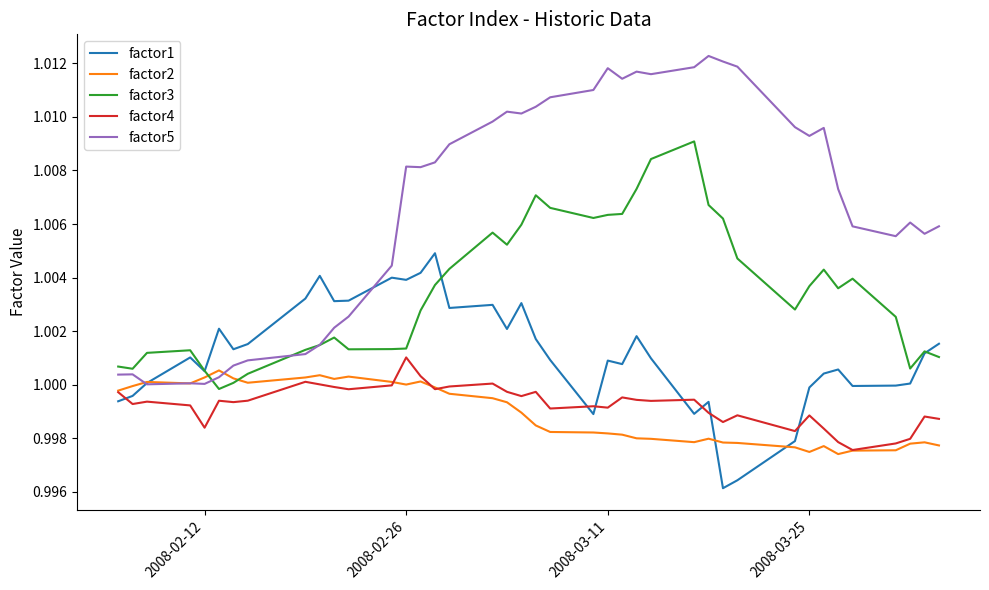

Is this an area chart (filled region under the line)?

No